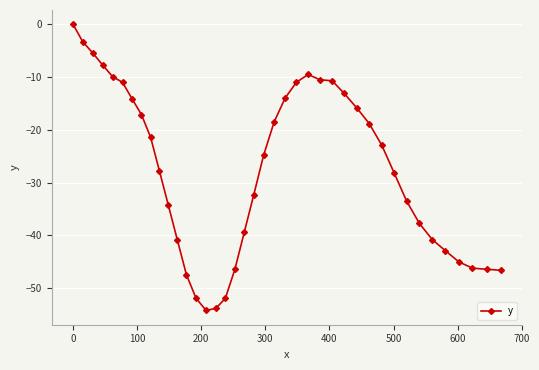

True or false: there are more than 0 points higher than both neighbors.

True